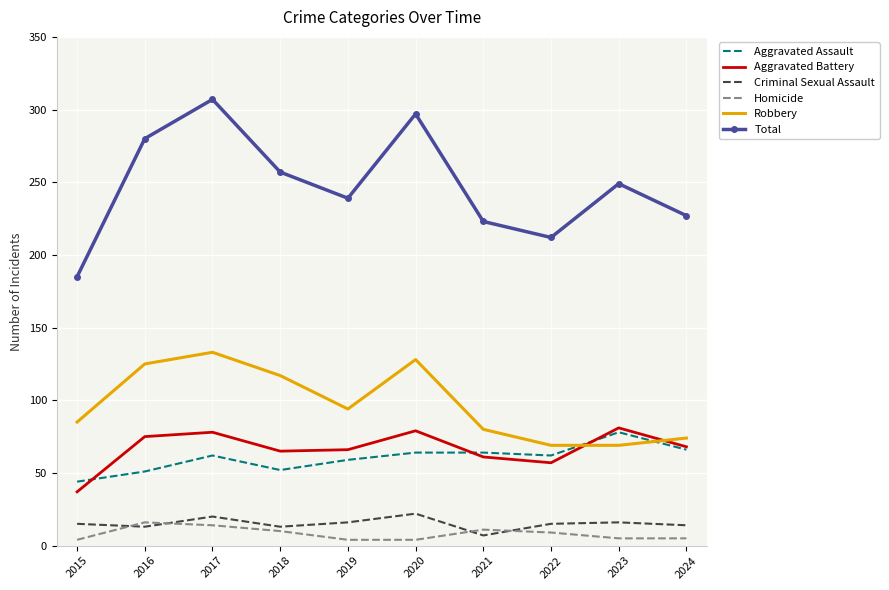

List the series in order of their peak value, highest first.

Total, Robbery, Aggravated Battery, Aggravated Assault, Criminal Sexual Assault, Homicide